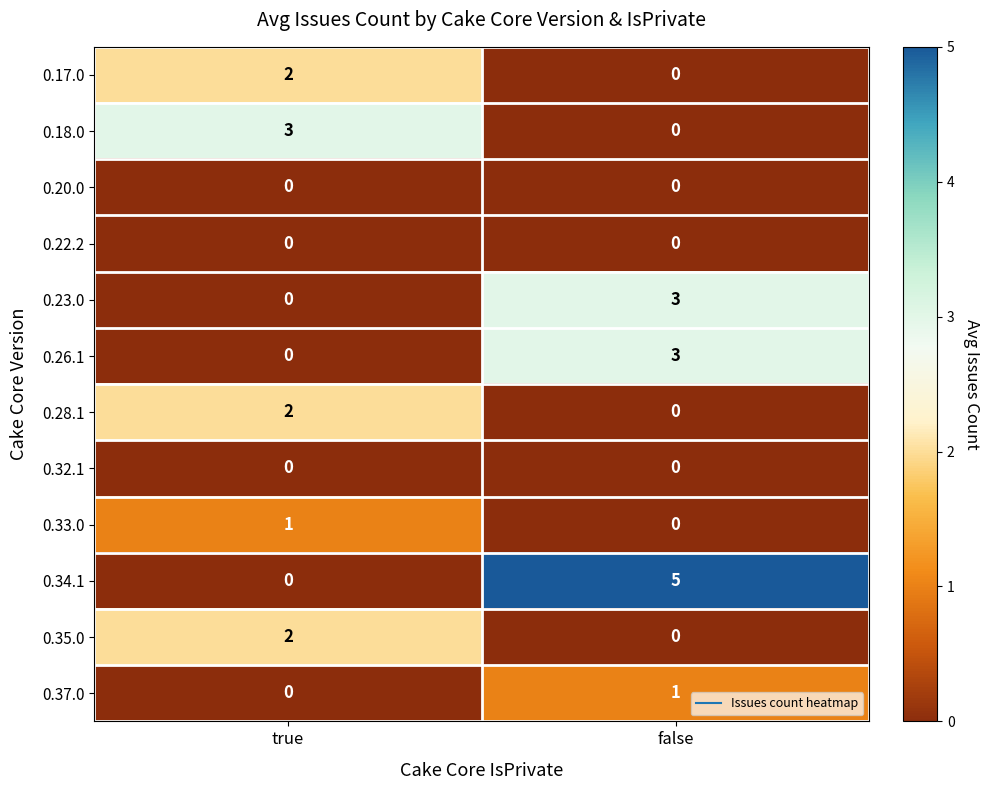

Which series has the widest spread of values?

0.34.1